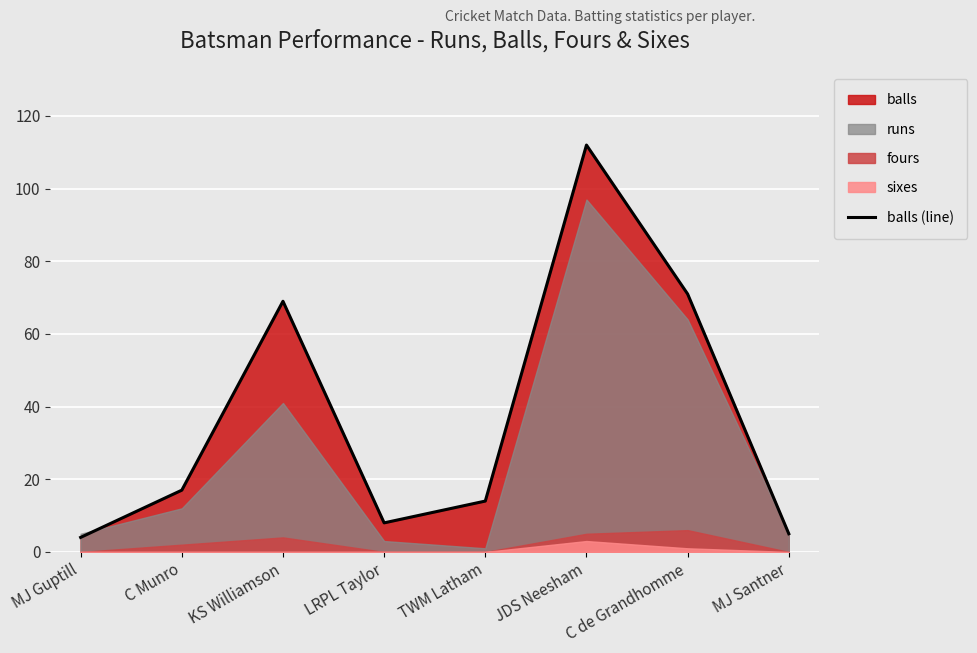

How many points are lower than both their immediate neighbors (excluding endpoints)?

1